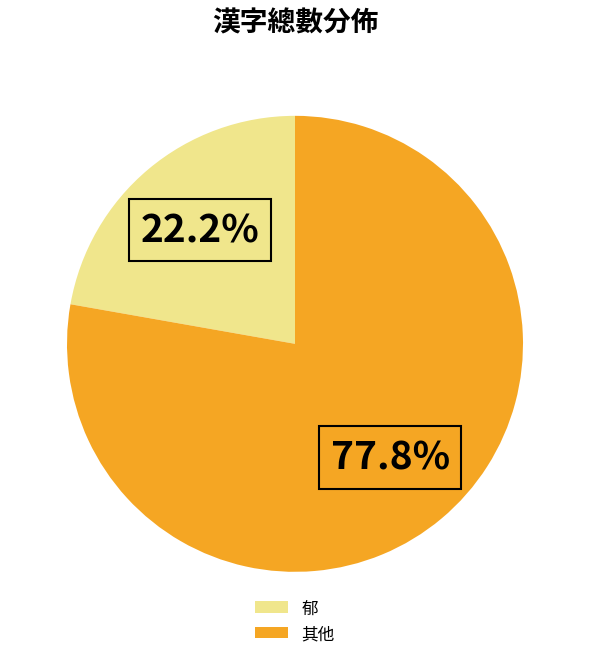

What portion of the pie excludes 其他?

22.2%